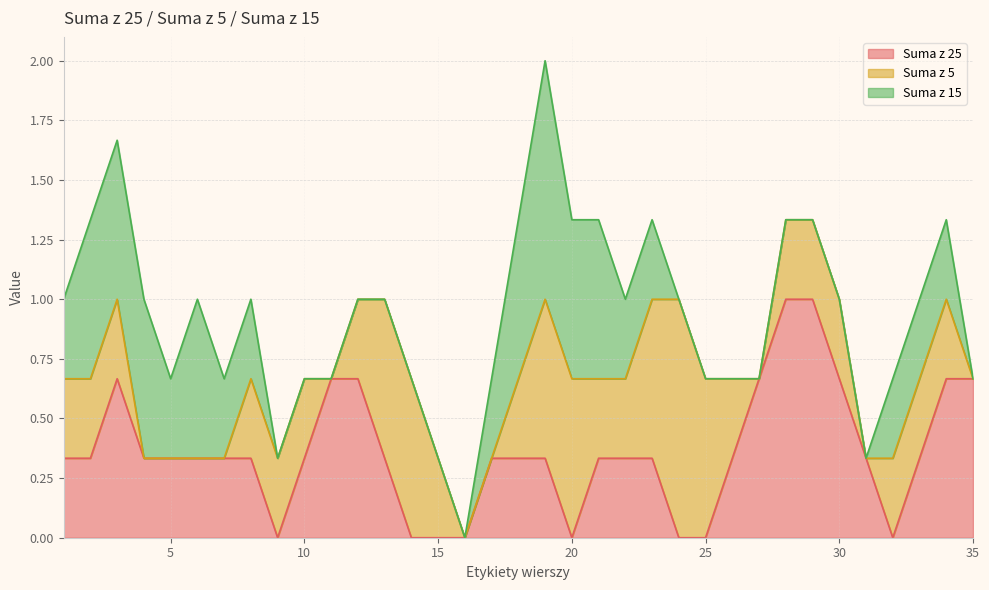

What are all the series names shown in the legend?

Suma z 25, Suma z 5, Suma z 15